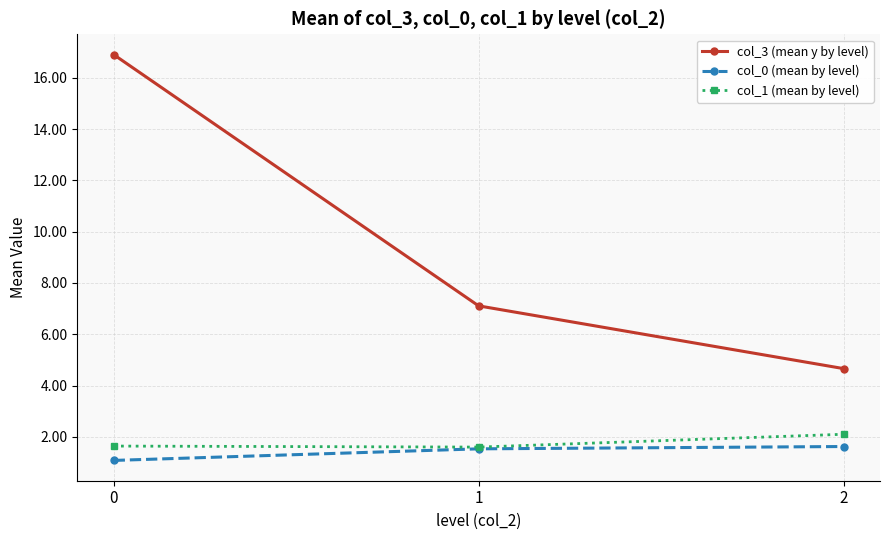

Which series has the largest range (max minus min)?

col_3 (mean y by level)